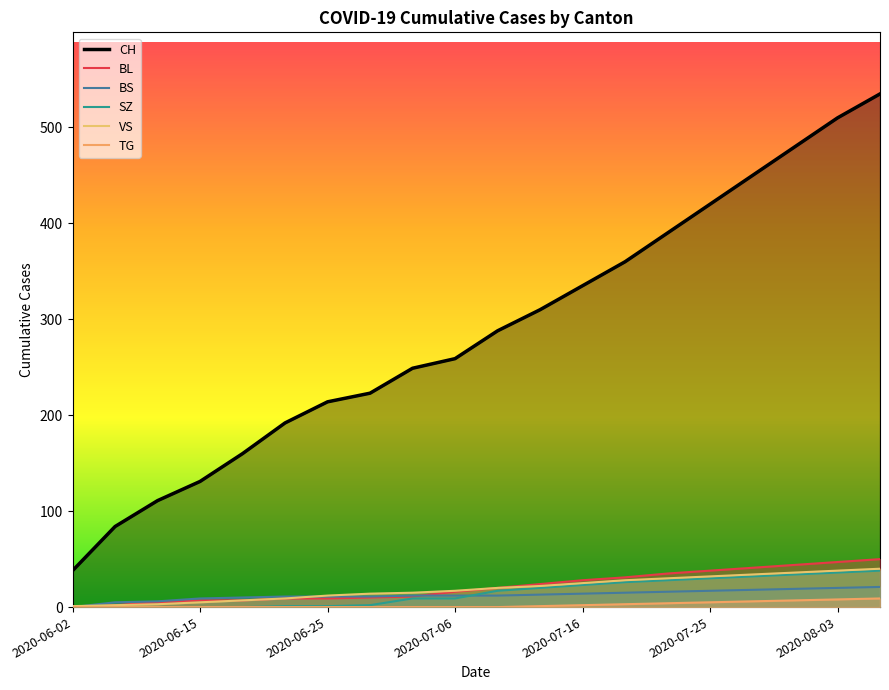

How many lines are shown in the chart?

6